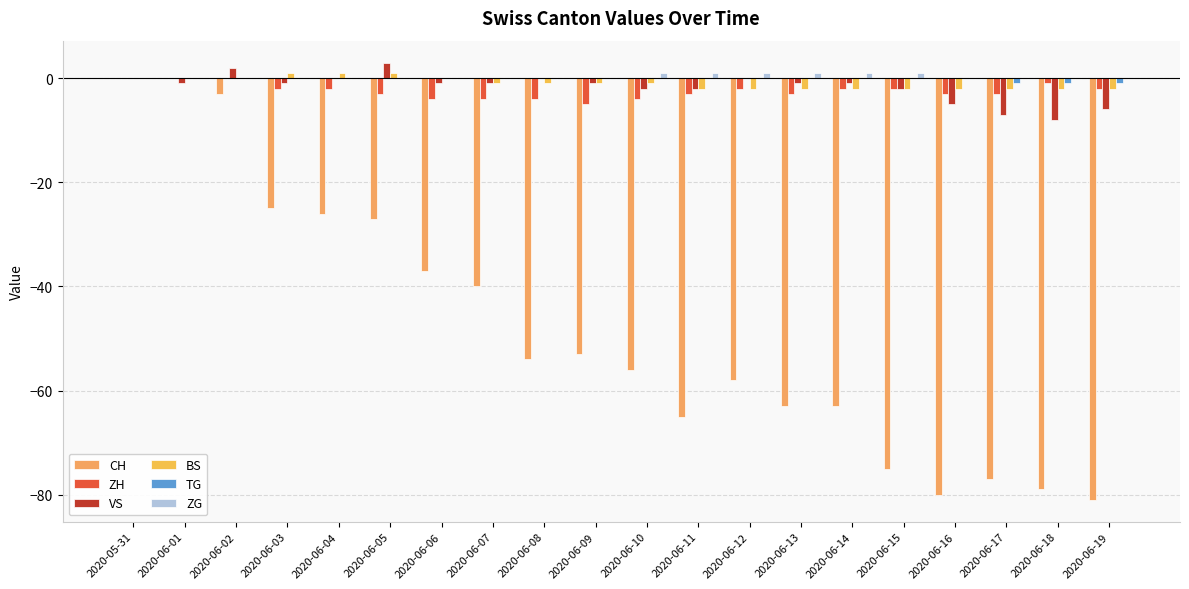

Are the bars grouped side by side (vs. stacked)?

Yes